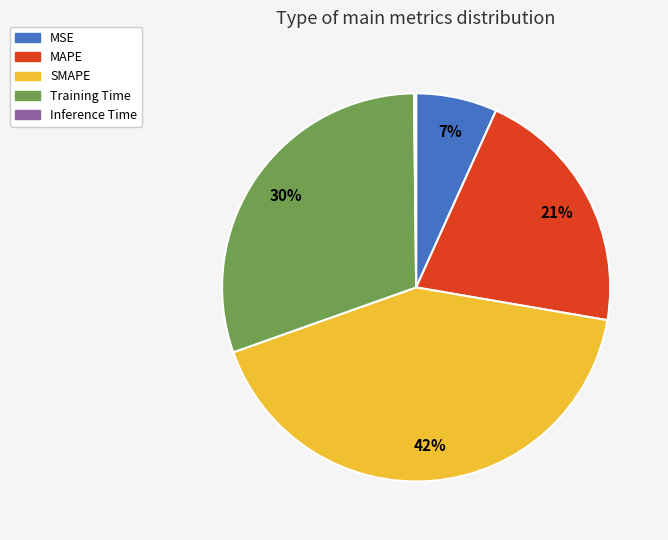

To the nearest percent, what is the average slice percentage?

20%